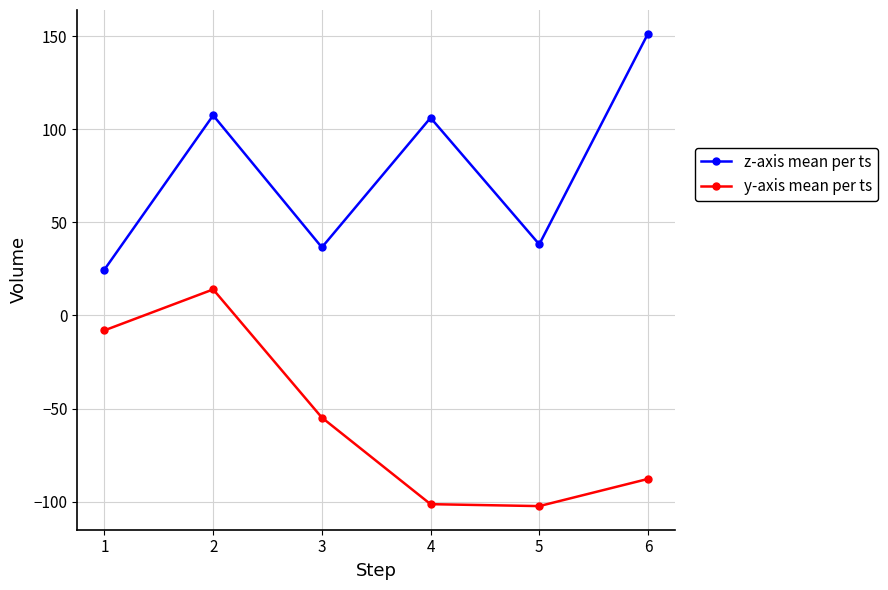

How many data points in z-axis mean per ts are above 106?

3